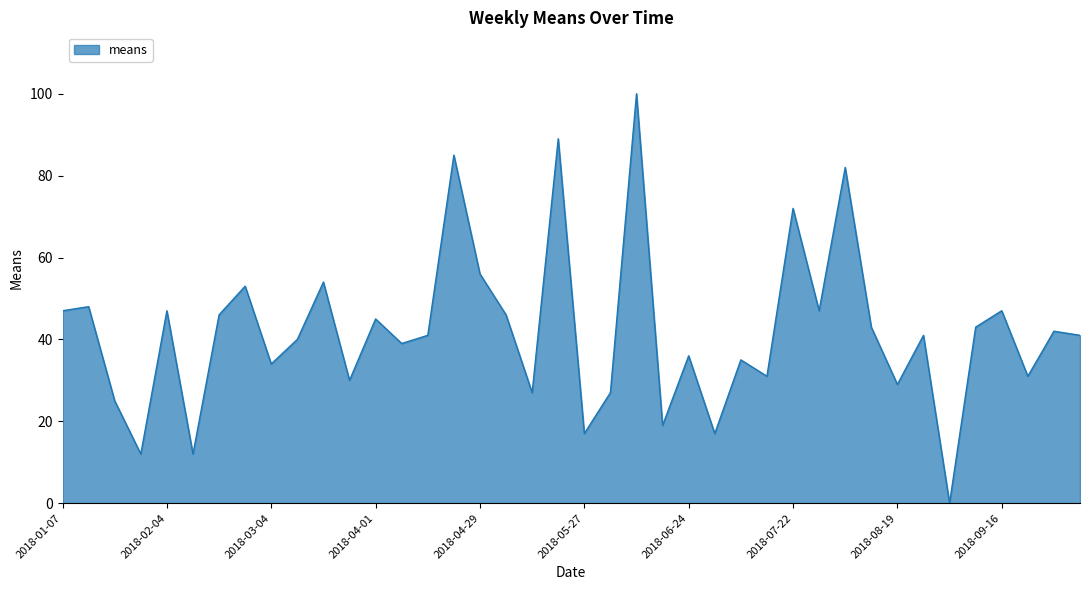

What is the maximum value shown in the chart?

100